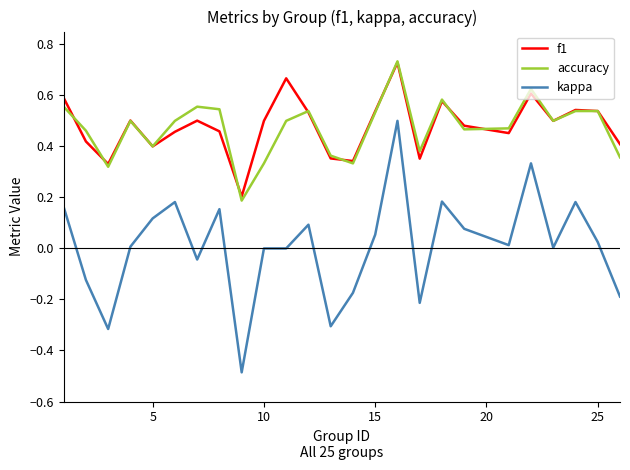

What are all the series names shown in the legend?

f1, accuracy, kappa